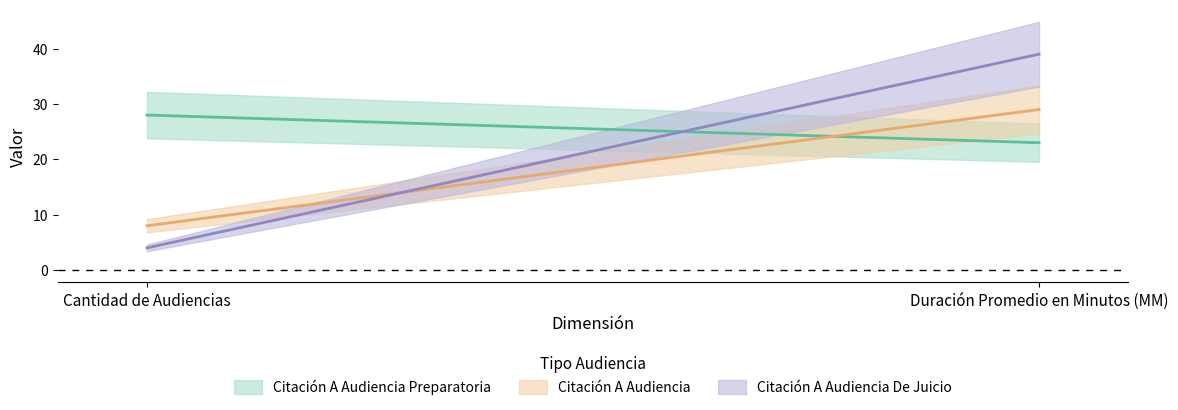

At how many categories does at least one series exceed 17?

2